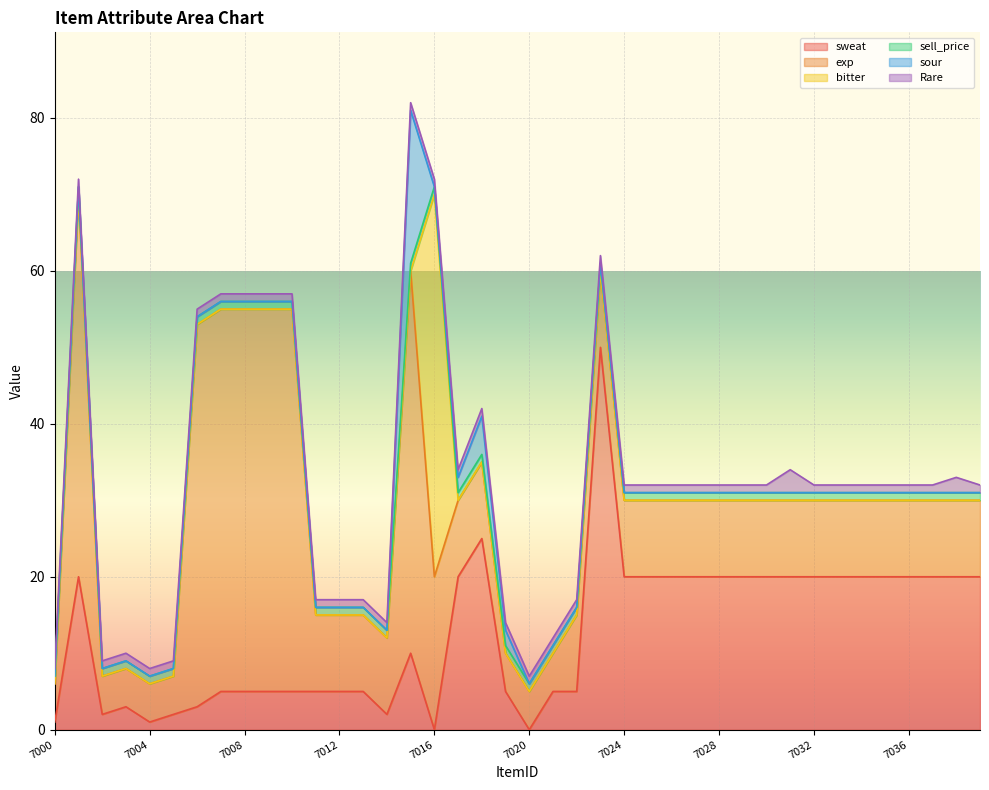

Reading left to right, what are all the values shown in this chart?

sweat: 1	20	2	3	1	2	3	5	5	5	5	5	5	5	2	10	0	20	25	5	0	5	5	50	20	20	20	20	20	20	20	20	20	20	20	20	20	20	20	20
exp: 5	50	5	5	5	5	50	50	50	50	50	10	10	10	10	50	20	10	10	5	5	5	10	10	10	10	10	10	10	10	10	10	10	10	10	10	10	10	10	10
bitter: 0	0	0	0	0	0	0	0	0	0	0	0	0	0	0	0	50	0	0	0	0	0	0	0	0	0	0	0	0	0	0	0	0	0	0	0	0	0	0	0
sell_price: 1	1	1	1	1	1	1	1	1	1	1	1	1	1	1	1	1	1	1	1	1	1	1	1	1	1	1	1	1	1	1	1	1	1	1	1	1	1	1	1
sour: 0	0	0	0	0	0	0	0	0	0	0	0	0	0	0	20	0	2	5	2	0	0	0	0	0	0	0	0	0	0	0	0	0	0	0	0	0	0	0	0
Rare: 1	1	1	1	1	1	1	1	1	1	1	1	1	1	1	1	1	1	1	1	1	1	1	1	1	1	1	1	1	1	1	3	1	1	1	1	1	1	2	1